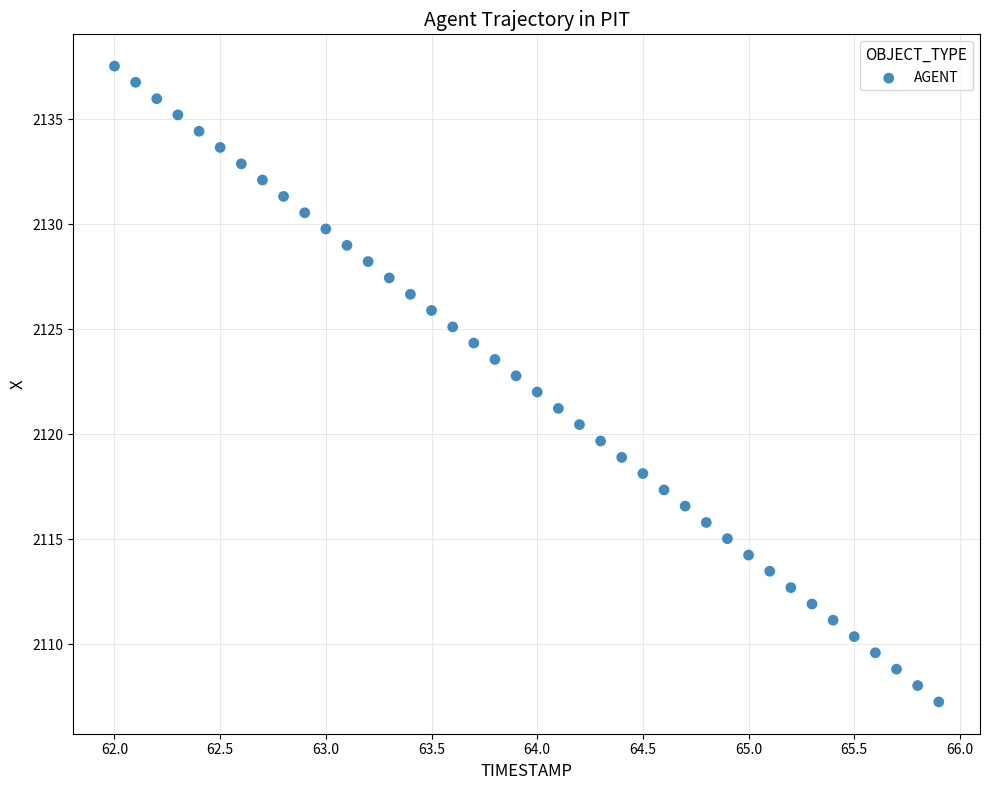

What is the range of Y values (max minus min)?

30.3